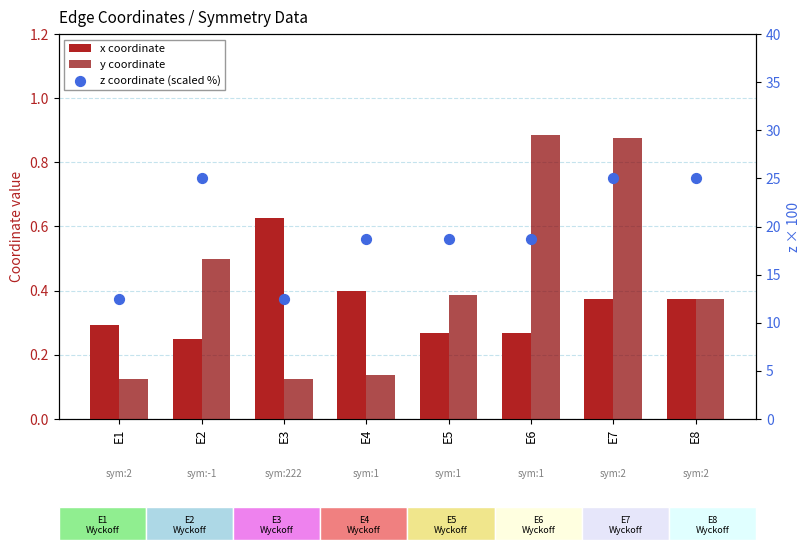

Which series contains the lowest Y value?

y coordinate